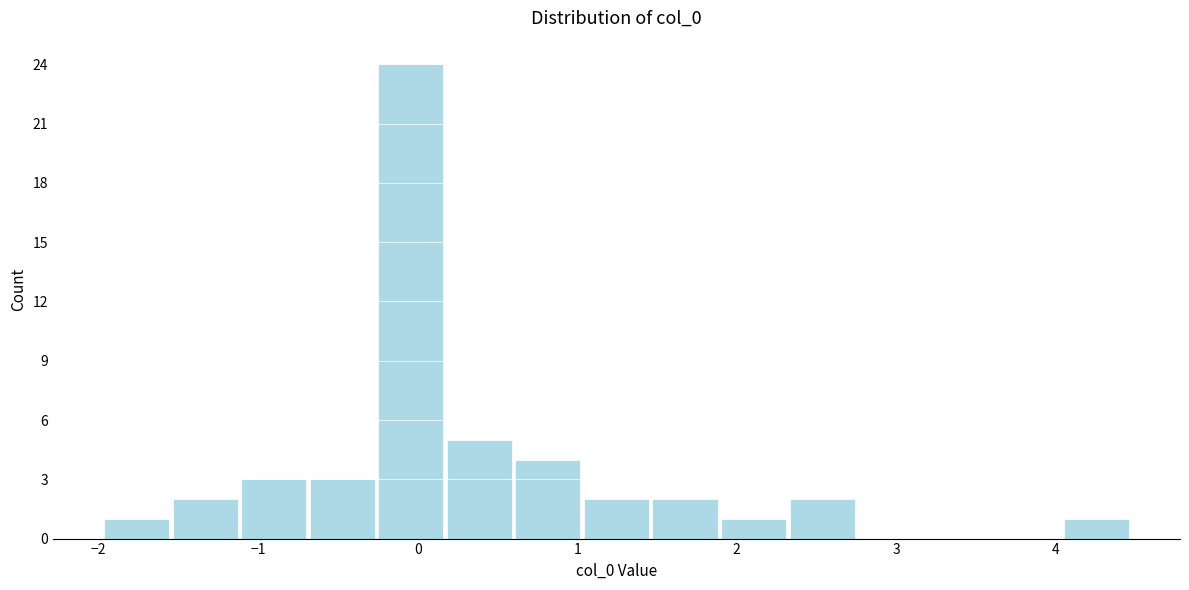

Reading left to right, transcribe this chart: for each bar, give the range it covers on the x-axis and its height. Neither the bar edges nor the heights are printed on the chart, so give them approximately, as read against the axes.

-2.0 to -1.5: 1
-1.5 to -1.1: 2
-1.1 to -0.7: 3
-0.7 to -0.3: 3
-0.3 to 0.2: 24
0.2 to 0.6: 5
0.6 to 1.0: 4
1.0 to 1.5: 2
1.5 to 1.9: 2
1.9 to 2.3: 1
2.3 to 2.7: 2
2.7 to 3.2: 0
3.2 to 3.6: 0
3.6 to 4.0: 0
4.0 to 4.5: 1